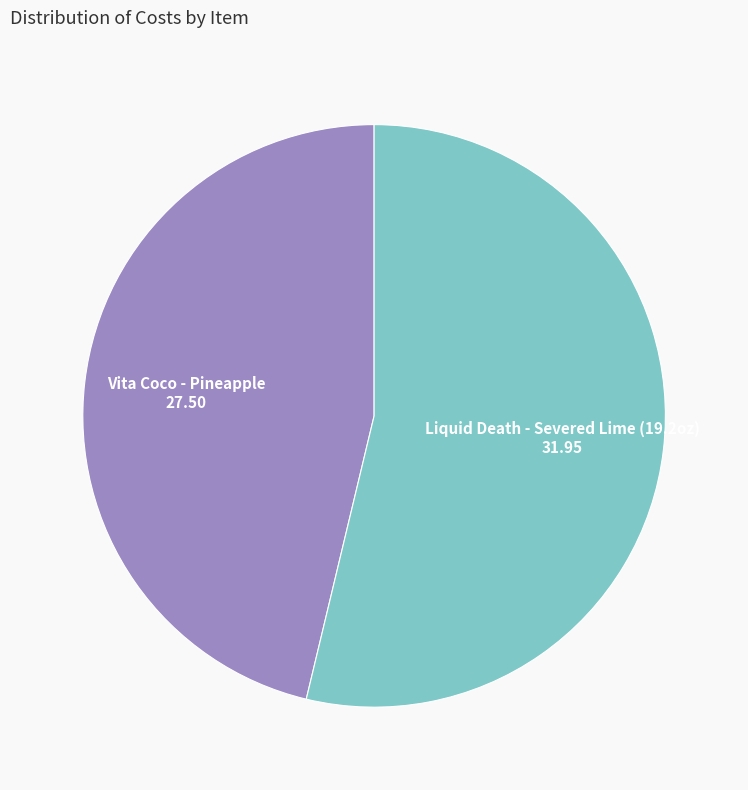

Is there a majority slice in this chart?

Yes